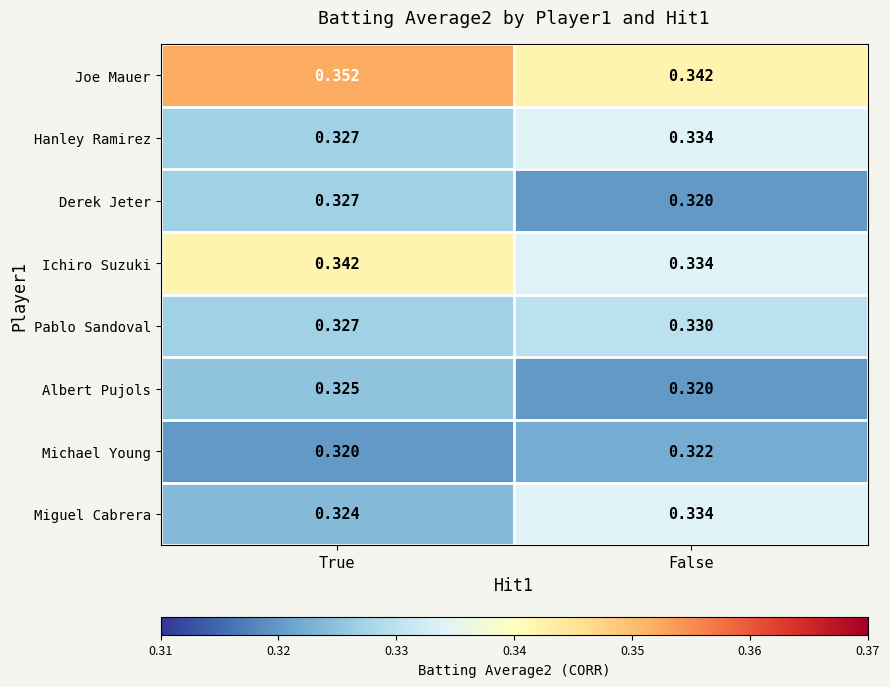

At which label does Pablo Sandoval reach its peak?

False